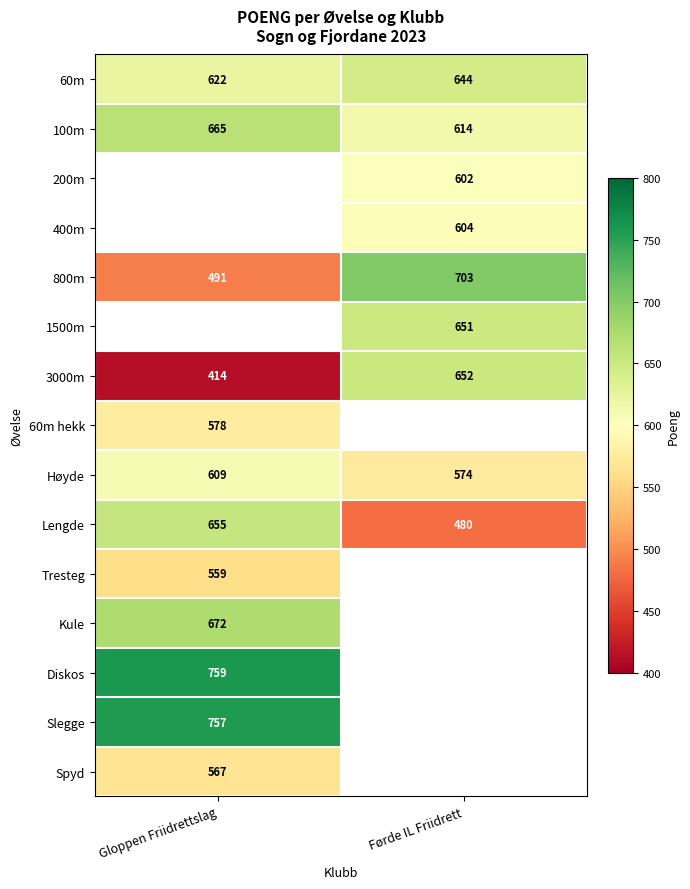

What is the maximum value shown in the chart?

759.0